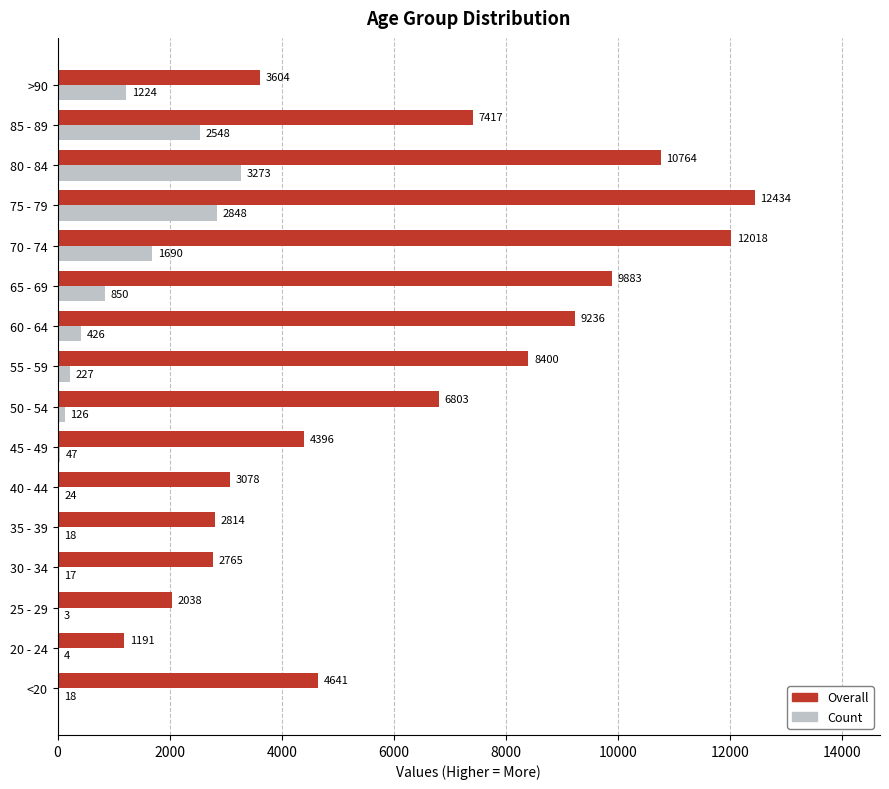

Between 35 - 39 and 55 - 59, which series saw the biggest shift?

Overall